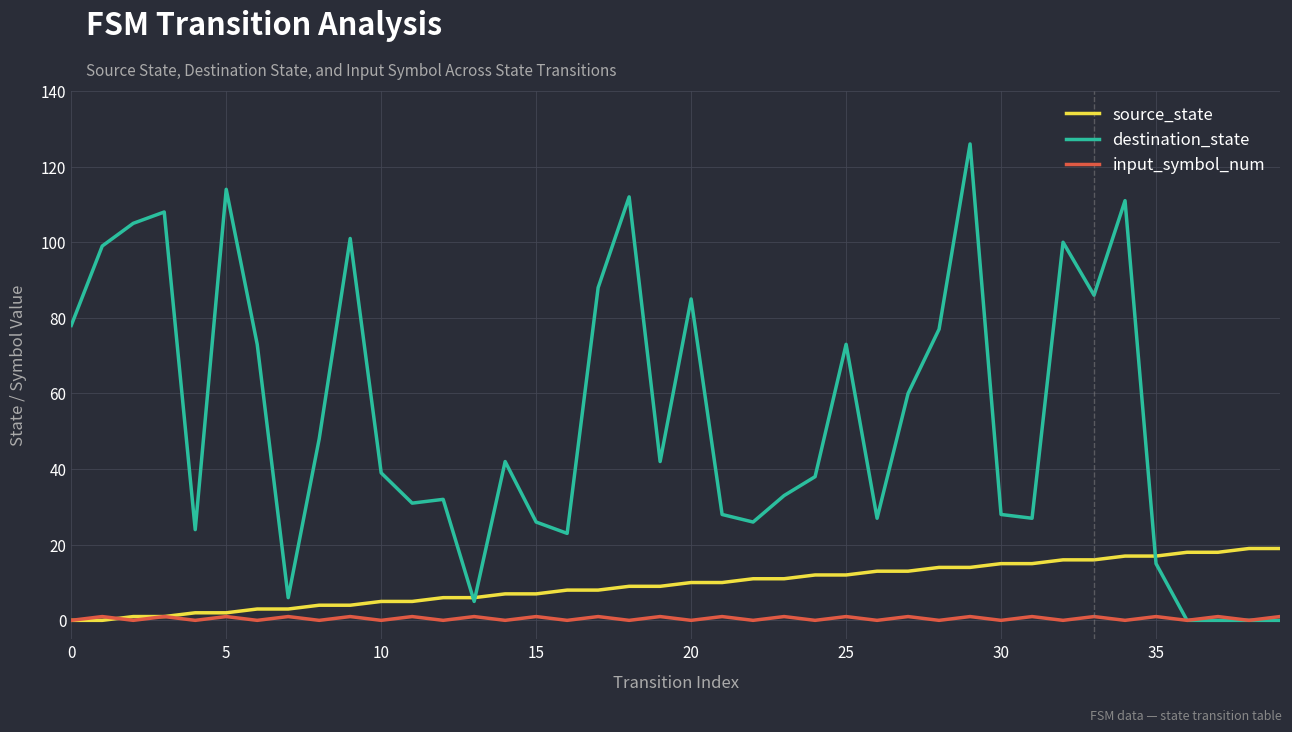

What is the difference between the maximum and minimum values in the source_state series?

19